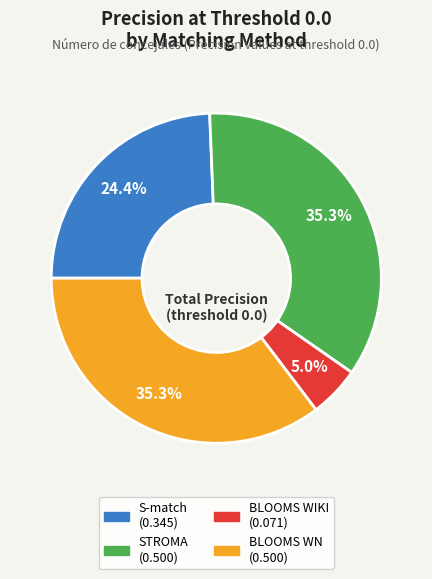

To the nearest percent, what is the average slice percentage?

25%